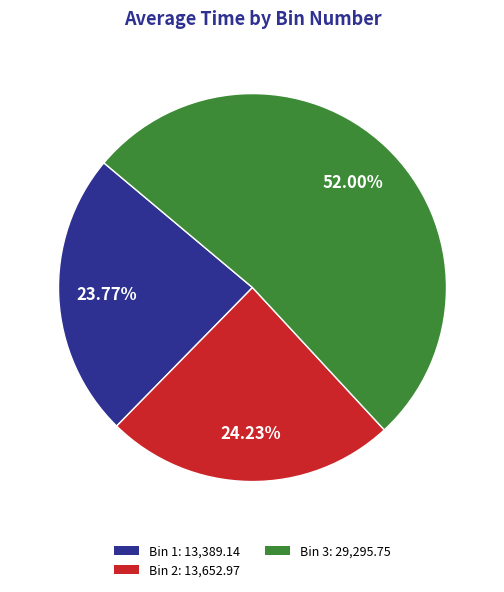

Between Bin 3: 29,295.75 and Bin 2: 13,652.97, which is larger?

Bin 3: 29,295.75